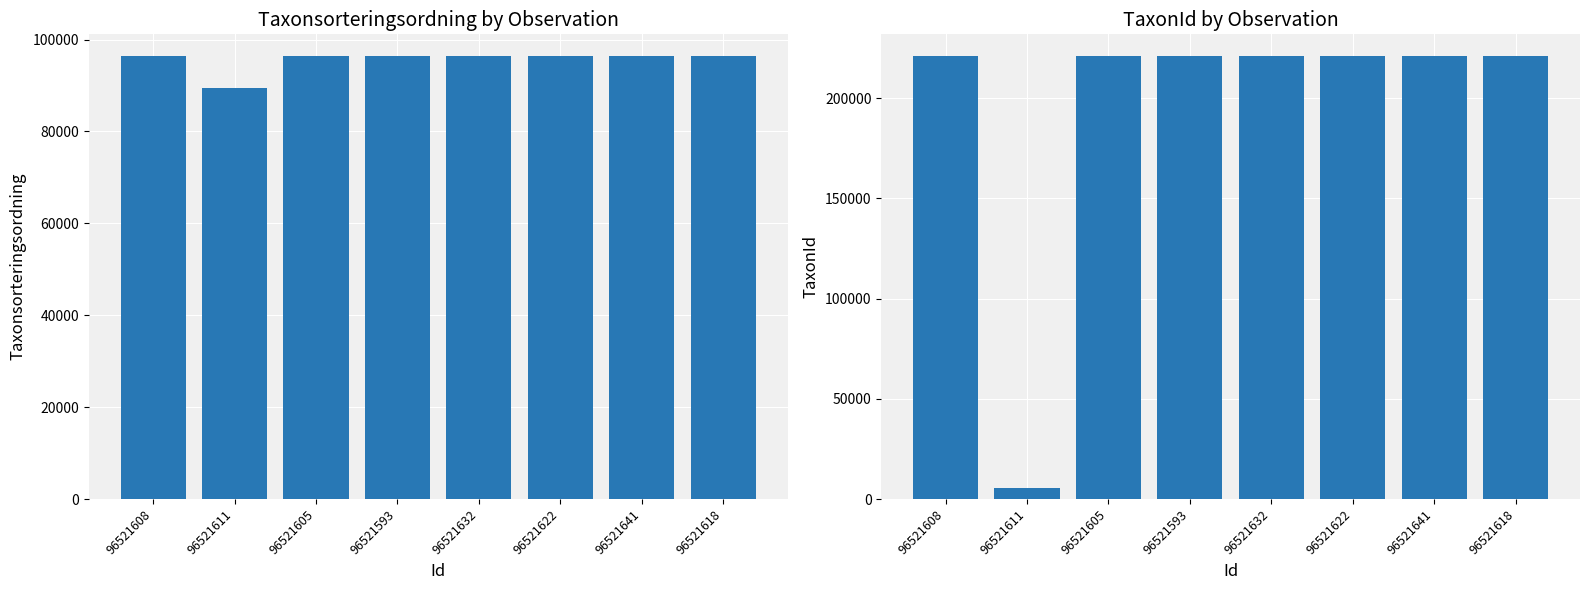

How many bars are there in total?

16